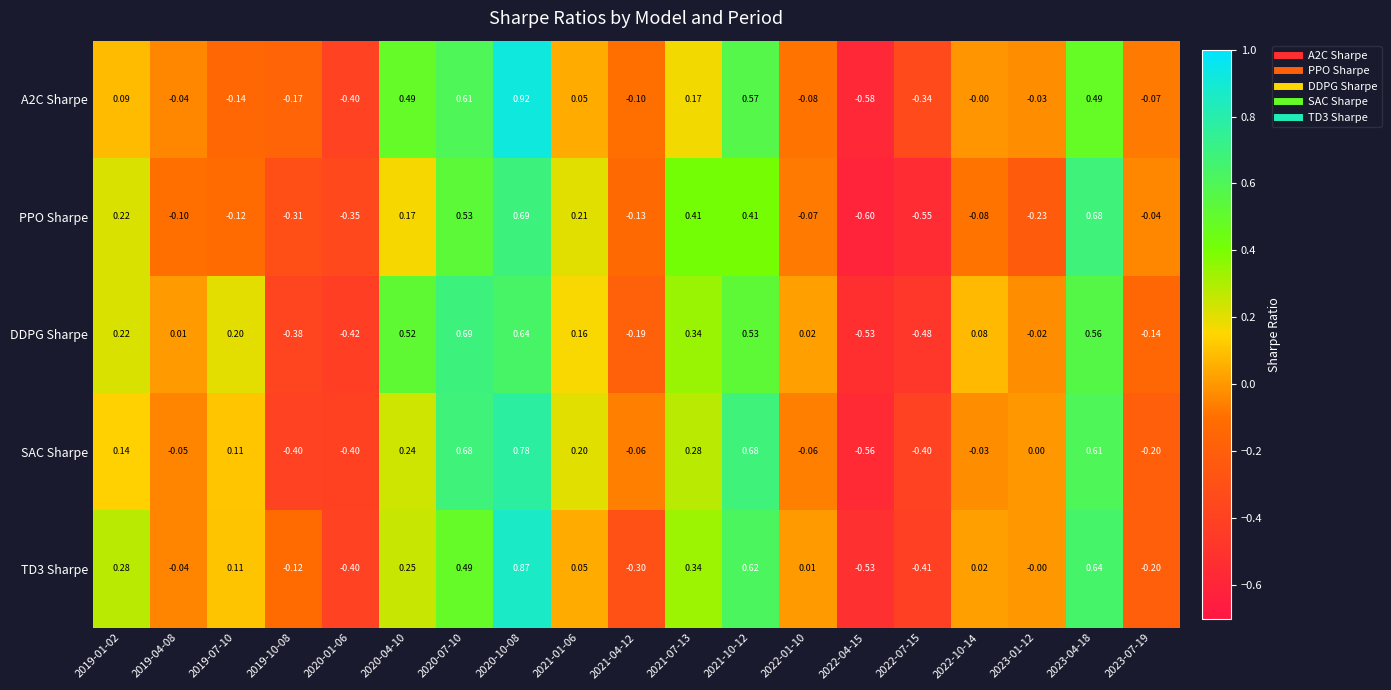

Which series has the largest total across all categories?

DDPG Sharpe